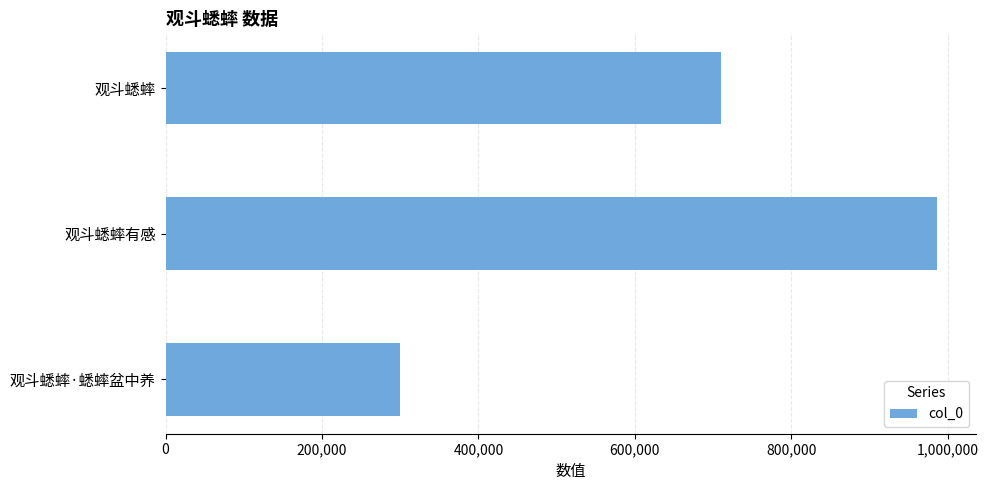

What is the average value?

665497